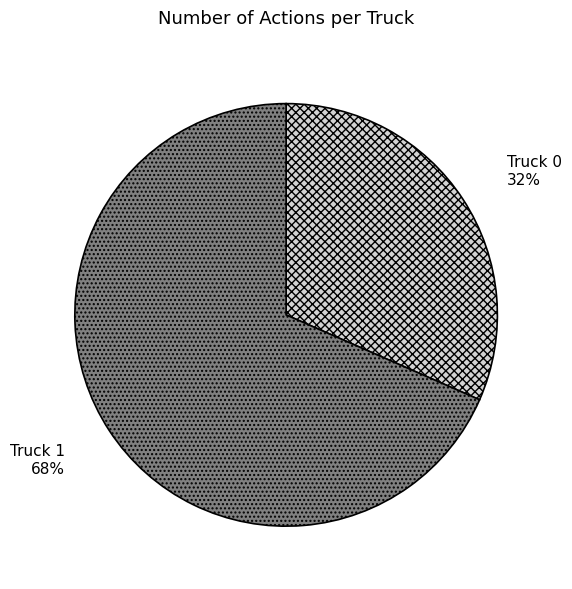

To the nearest percent, what is the combined percentage of Truck 0 and Truck 1?

100%